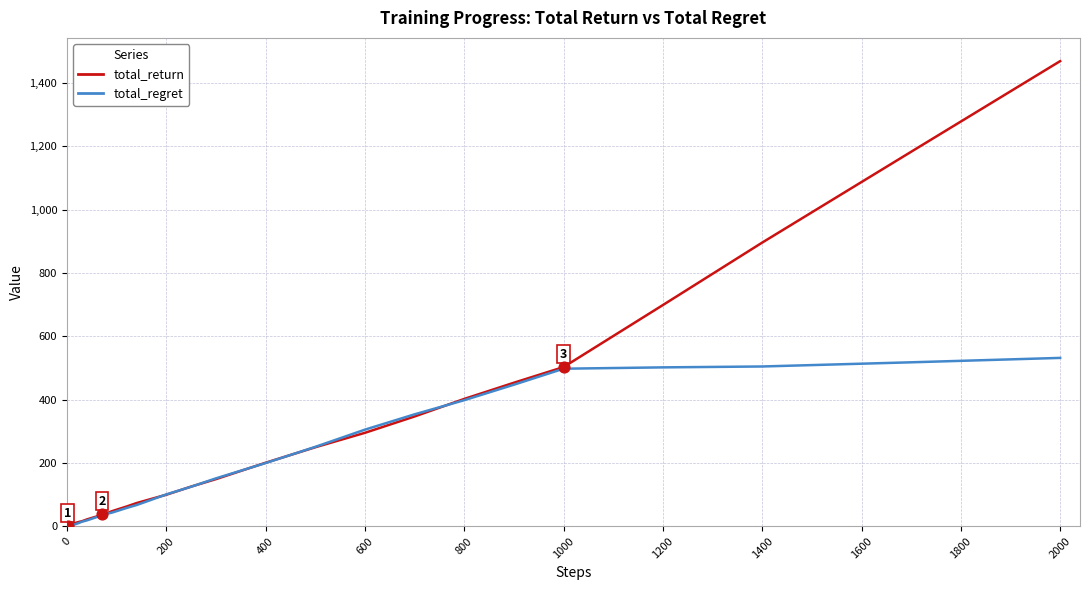

Which series has the largest total across all categories?

total_return